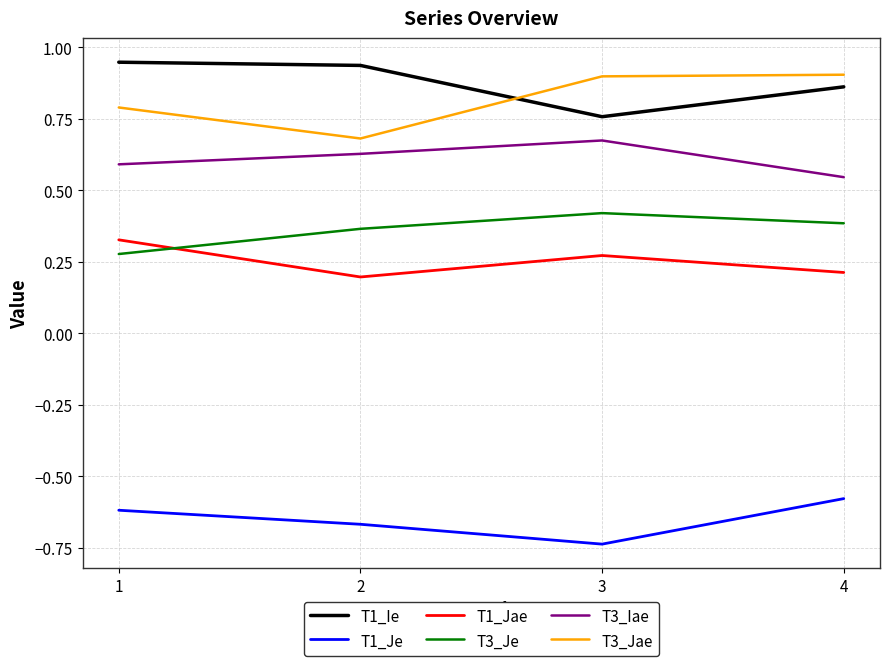

Is it true that T1_Jae equals 0.2 at 2?

True